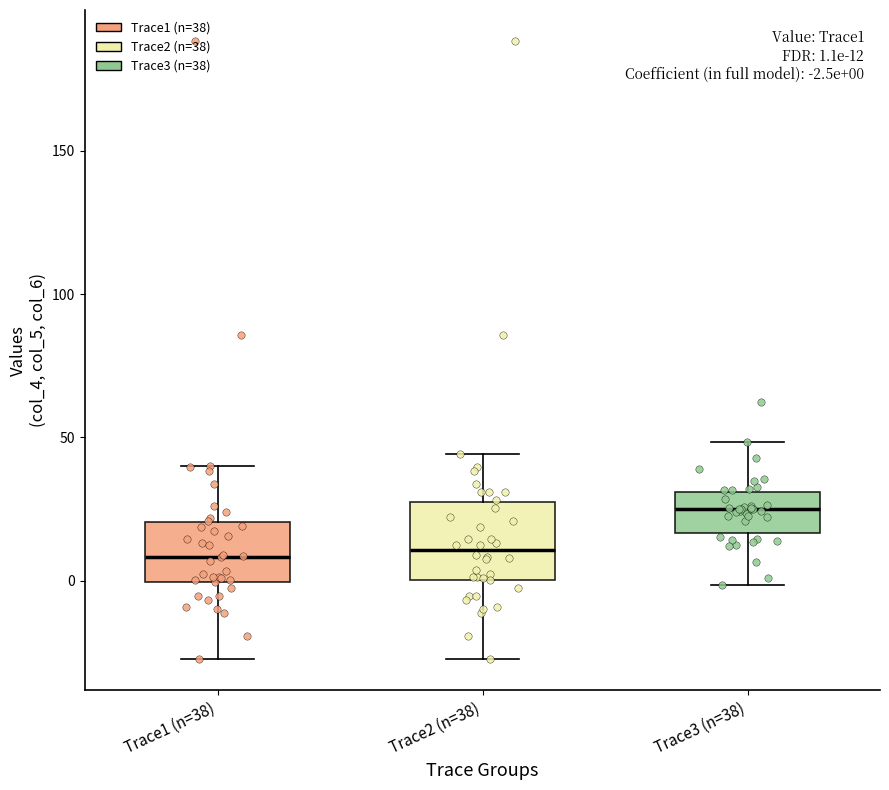

Which box is the tallest, from its lower edge to its upper edge?

Trace2 (n=38)